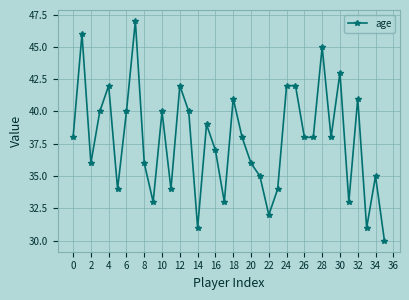

What is the smallest value displayed?

30